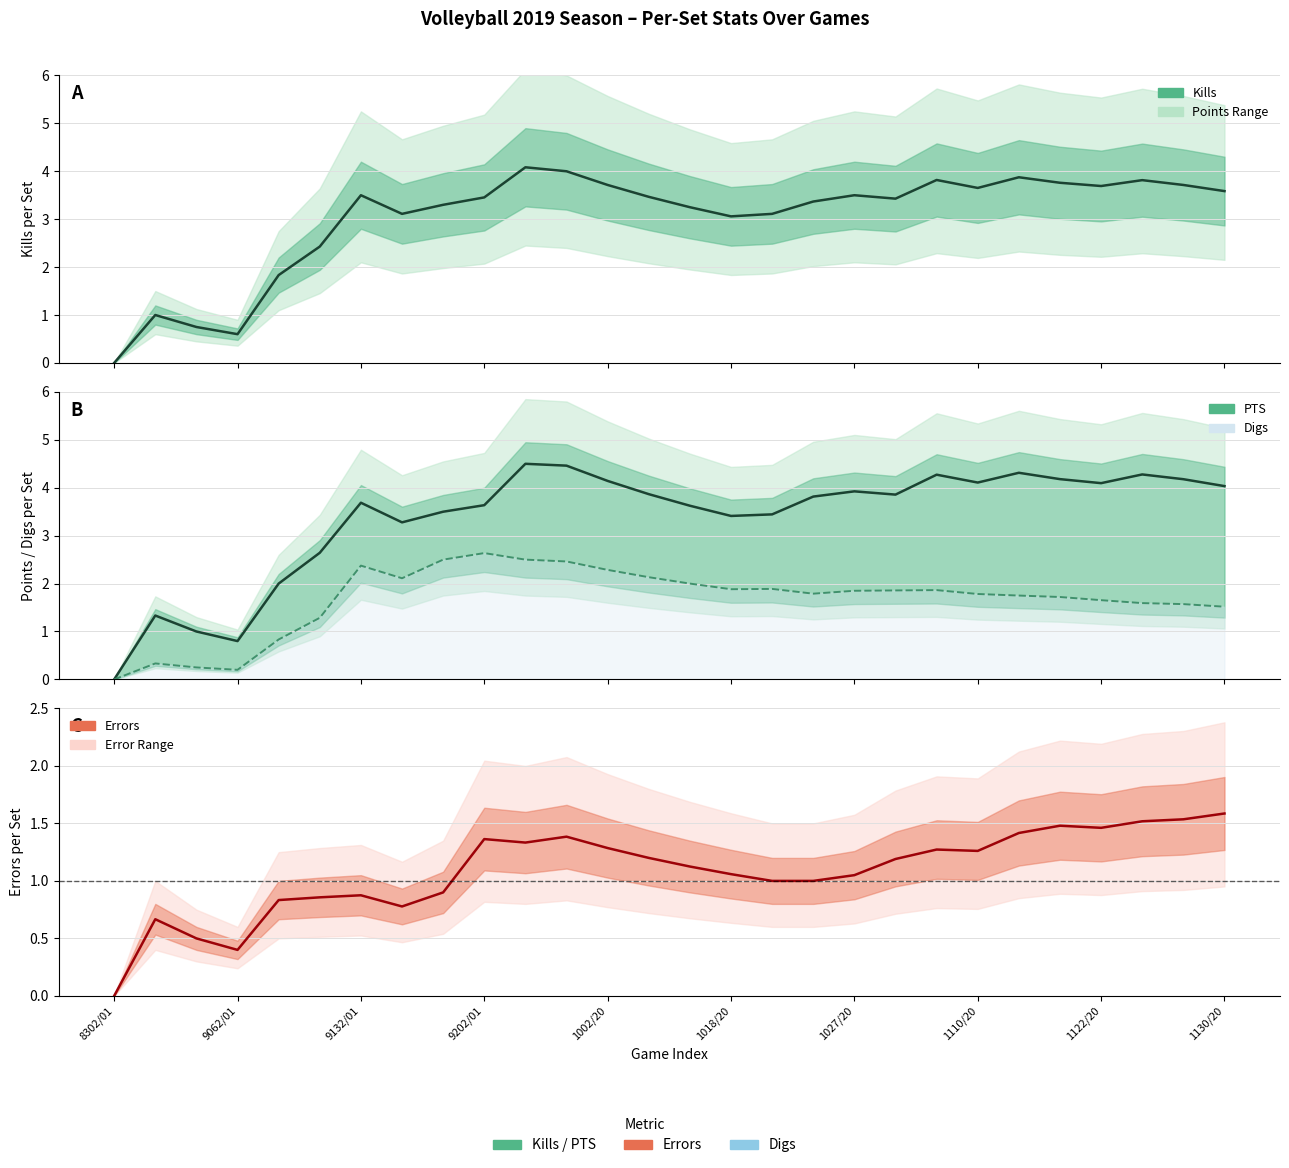

The value of Errors at 1122/20 is 1.5. True or false?

True